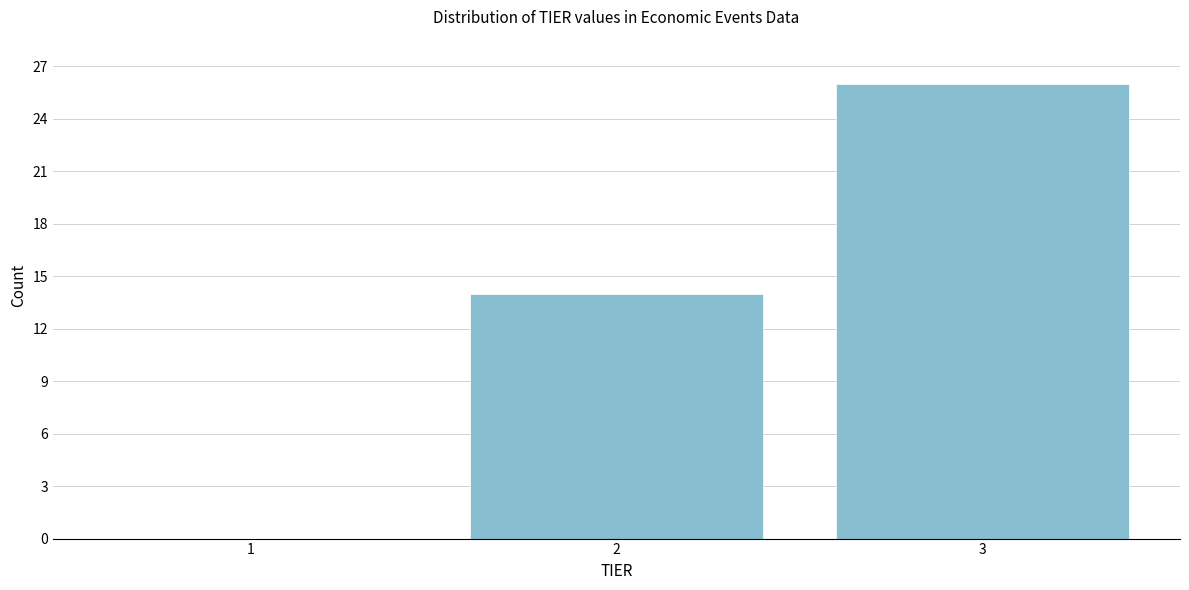

Reading left to right, list all the values displayed in this chart.

1=0	2=14	3=26